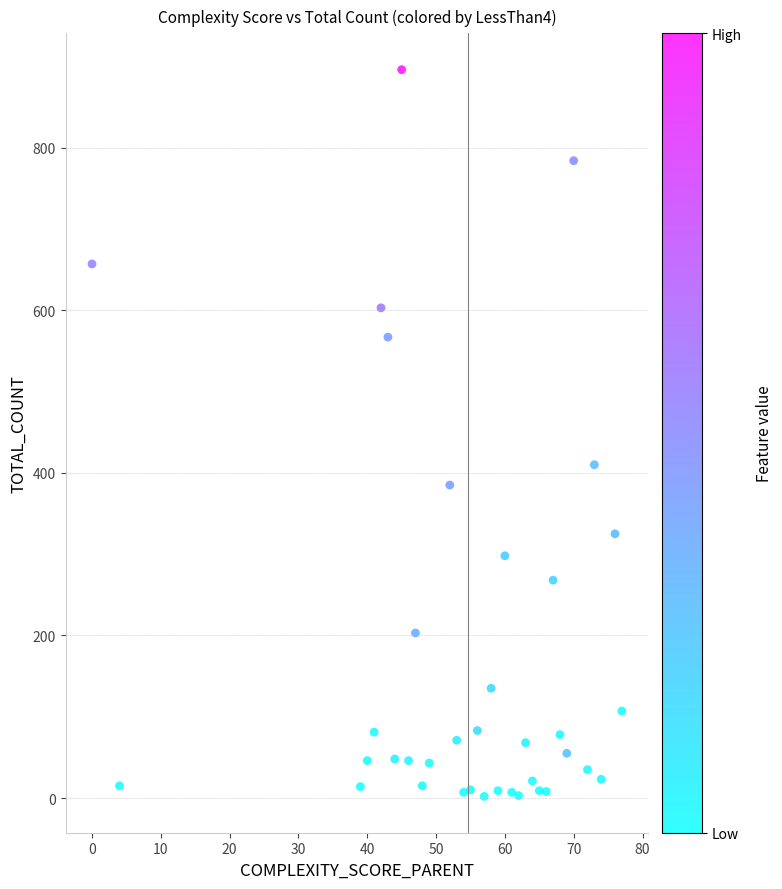

What is the range of Y values (max minus min)?

894